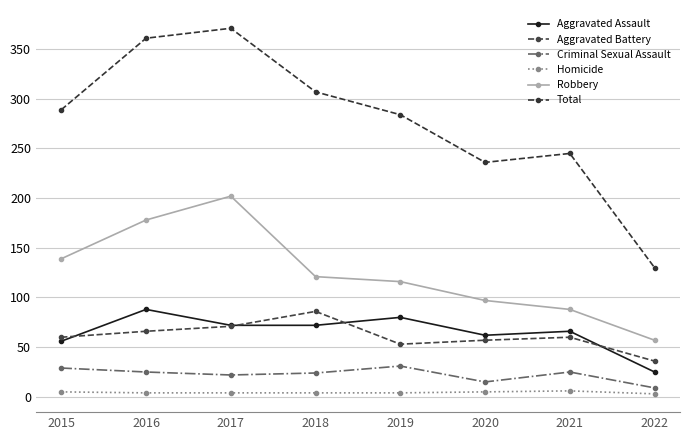

What is the difference between the maximum and second lowest values in the Criminal Sexual Assault series?

16